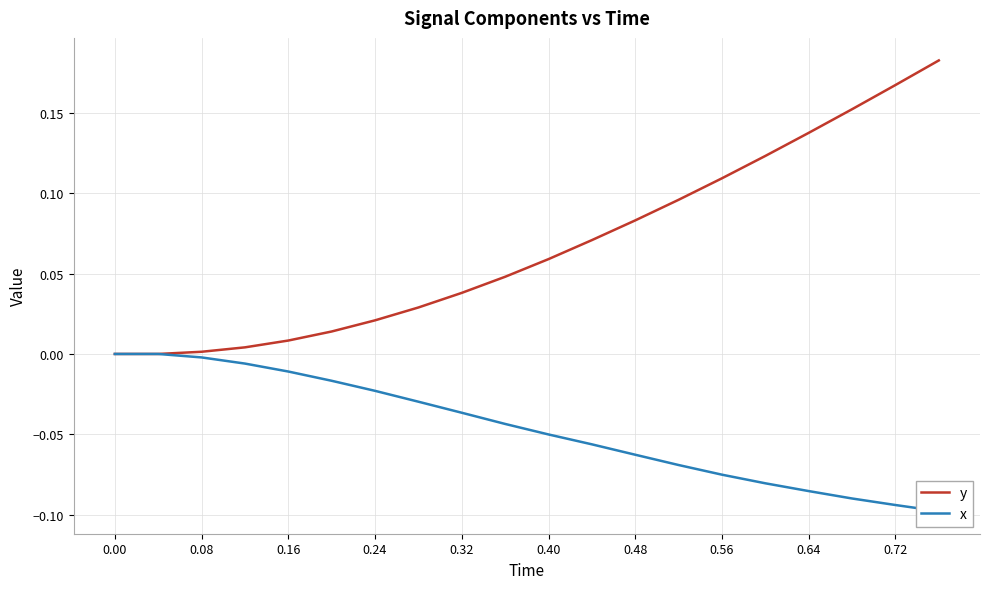

True or false: x has more than 2 points higher than both neighbors.

False